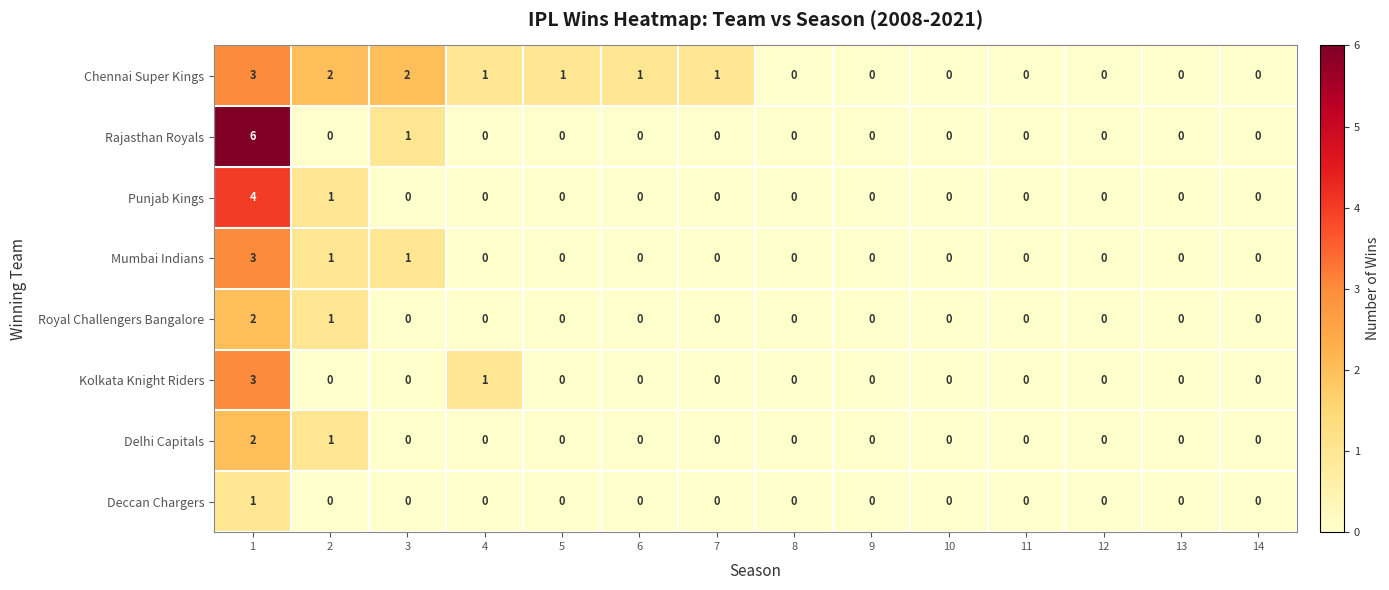

Is it true that Deccan Chargers equals 0 at 9?

True